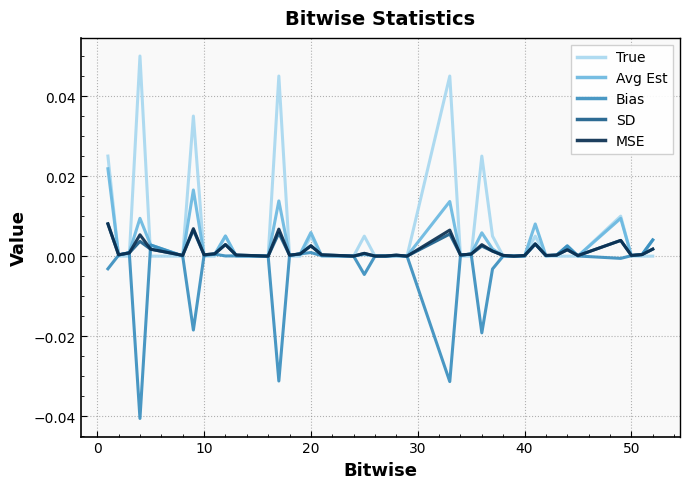

Count the number of data series in this chart.

5